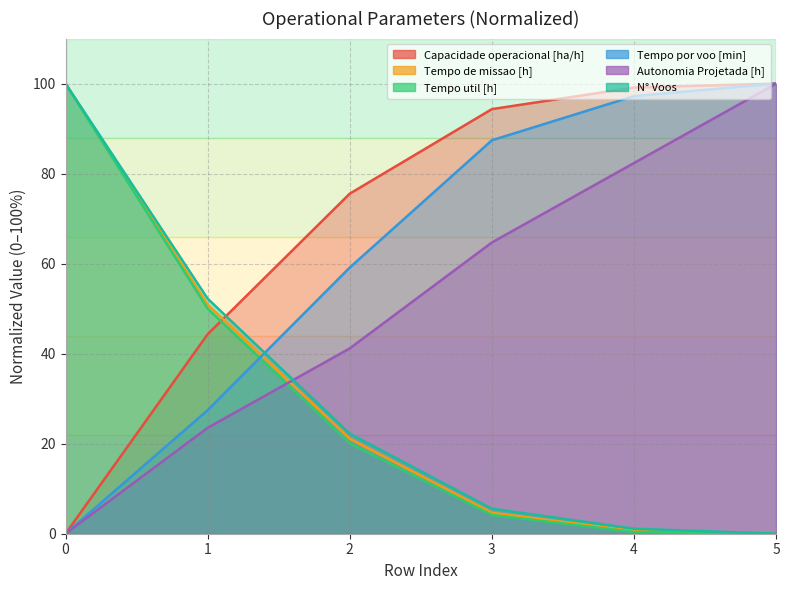

What is the difference between the highest and lowest values at 5?

100.0